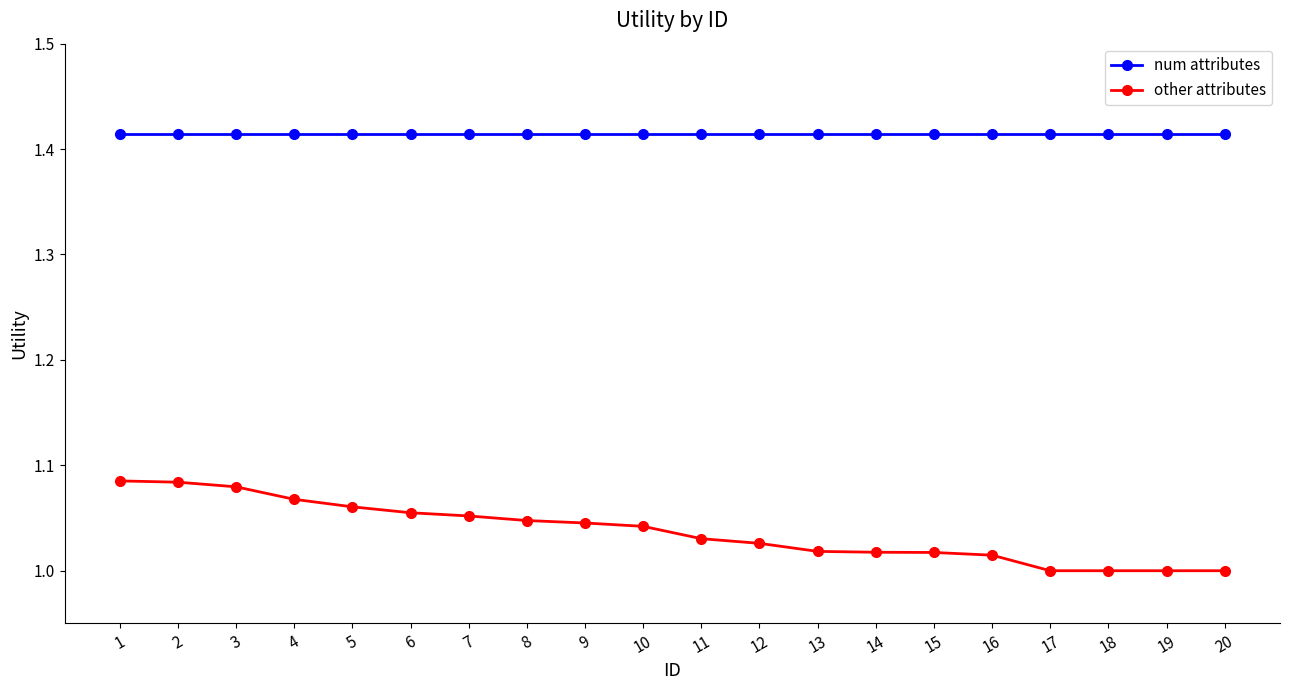

Count the number of categories in the chart.

20